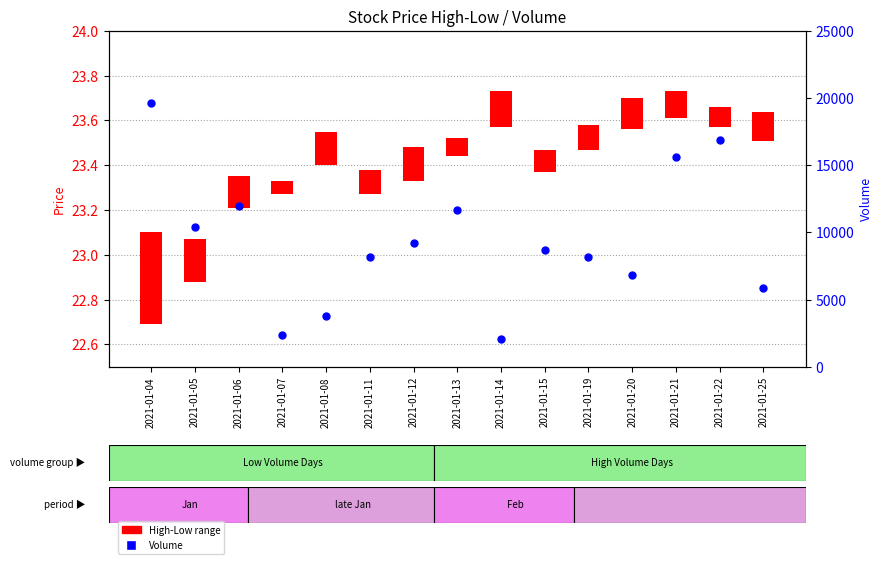

Is the value of Volume at 2021-01-04 greater than the value of High-Low range at 2021-01-11?

Yes